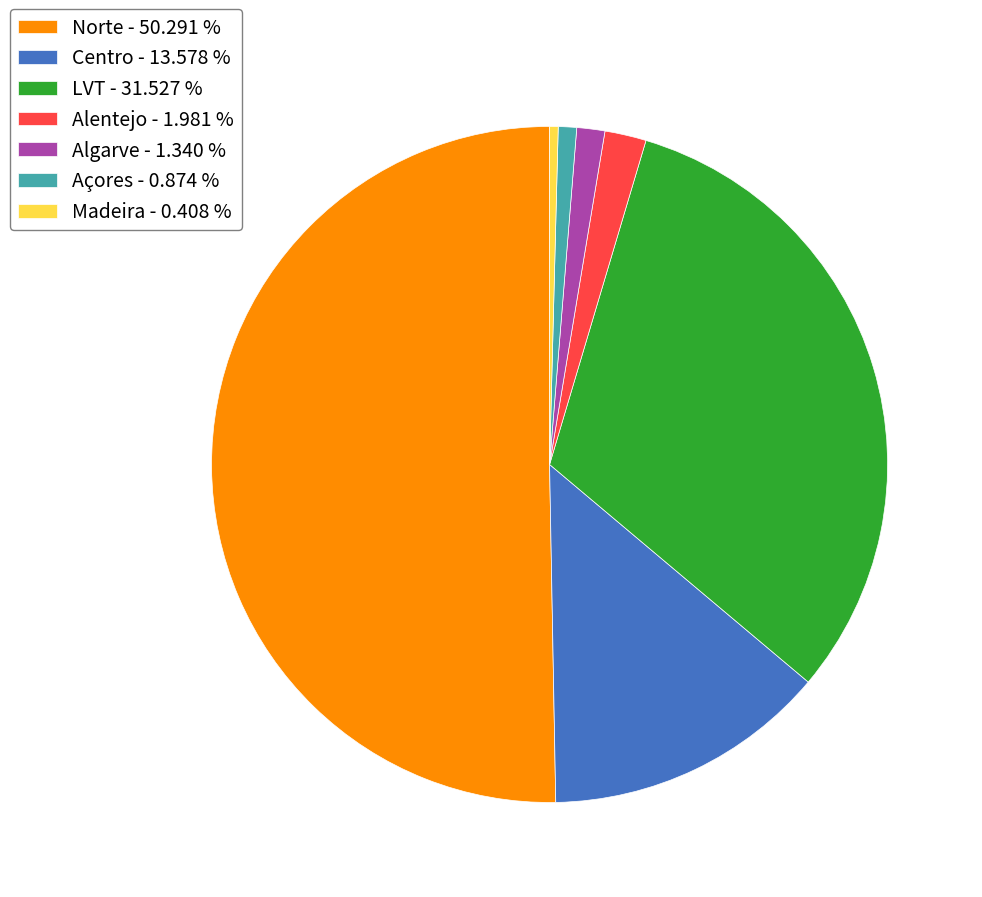

Does Madeira - 0.408 % represent more than half of the total?

No